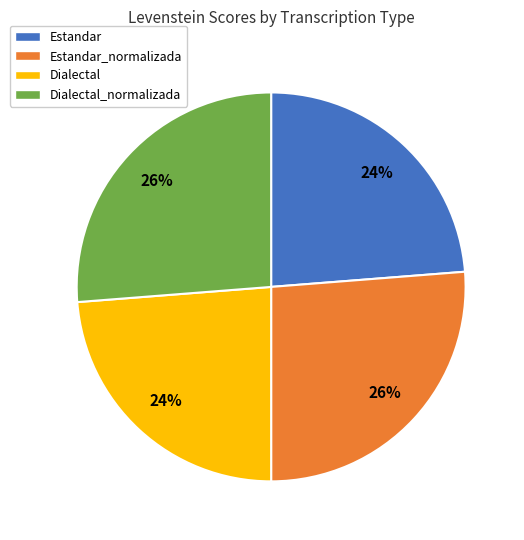

Approximately how many times larger is the value at Estandar compared to Dialectal_normalizada?

0.9